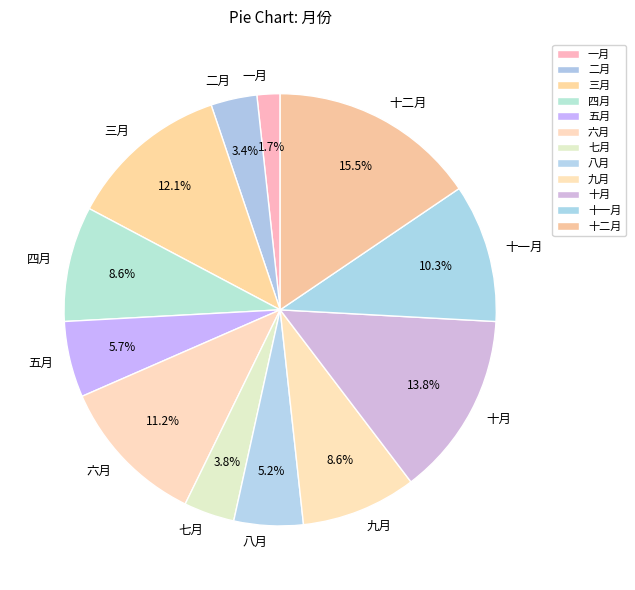

How much of the chart is everything except 十二月?

84.5%